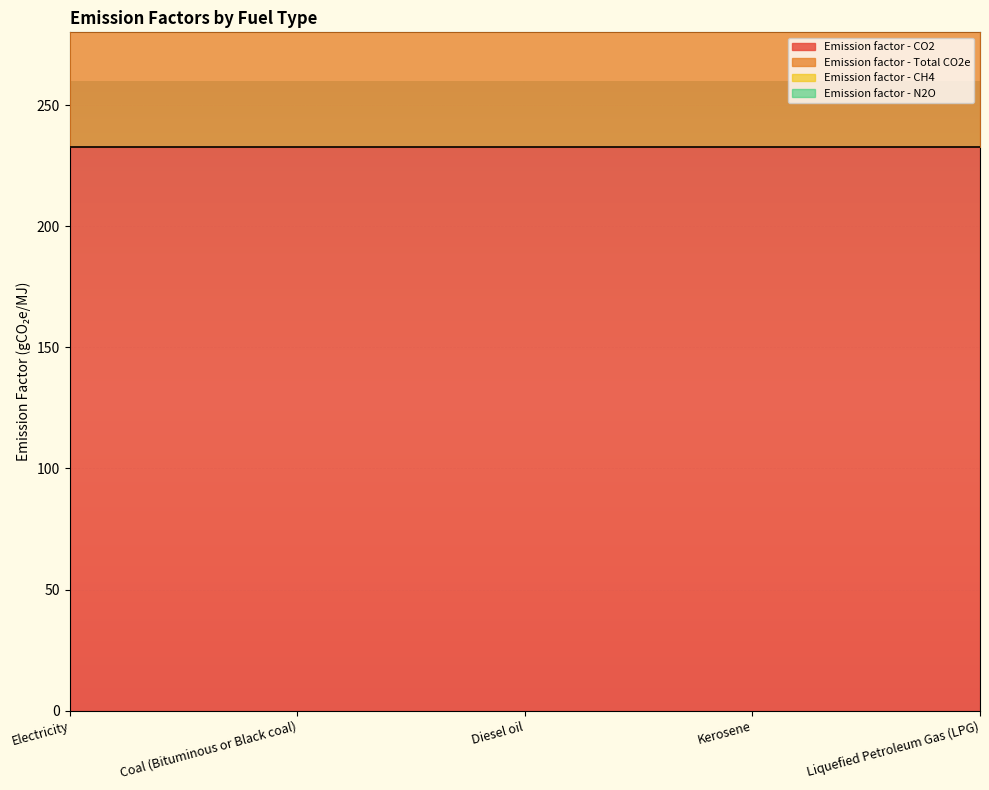

At which category is the sum across all series the highest?

Electricity